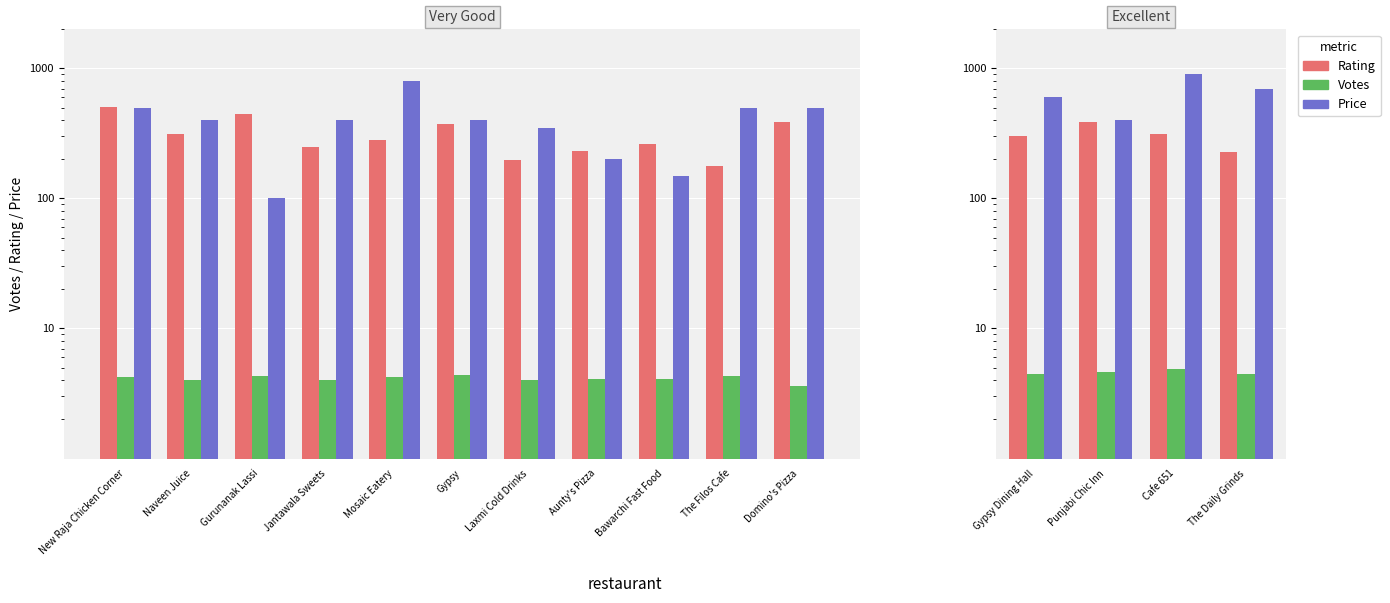

Which has a higher value, Gypsy Dining Hall or The Daily Grinds?

Gypsy Dining Hall